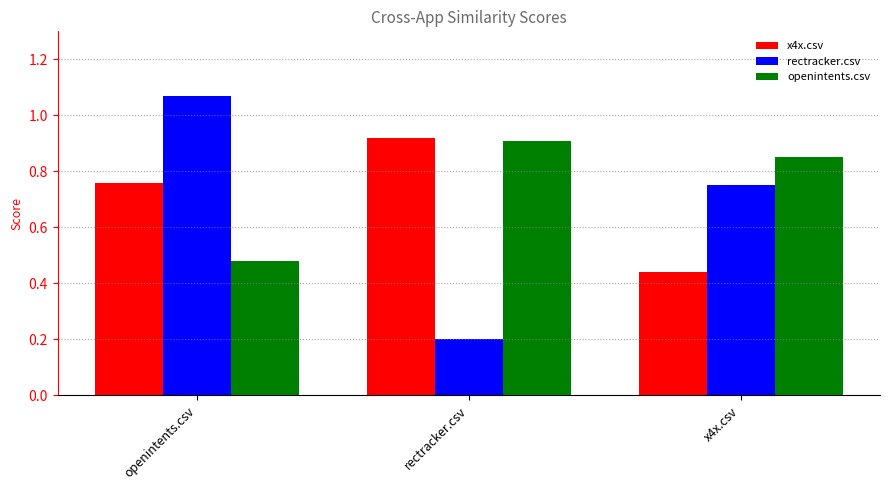

What is the sum of all x4x.csv values?

2.1